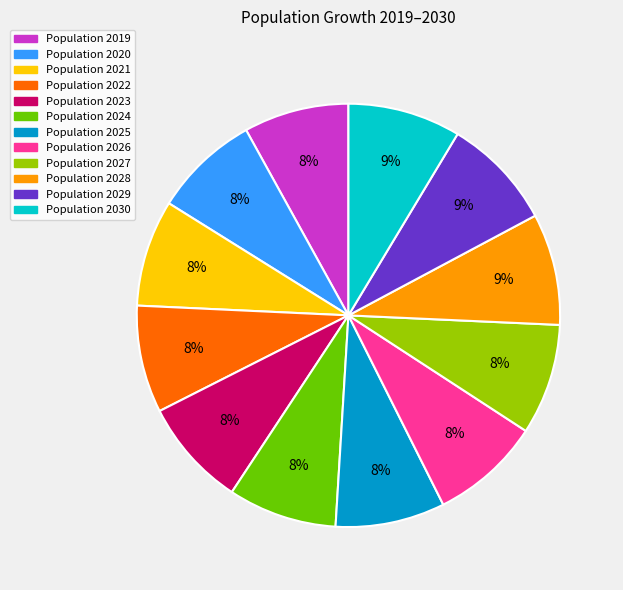

How many segments does this pie chart have?

12